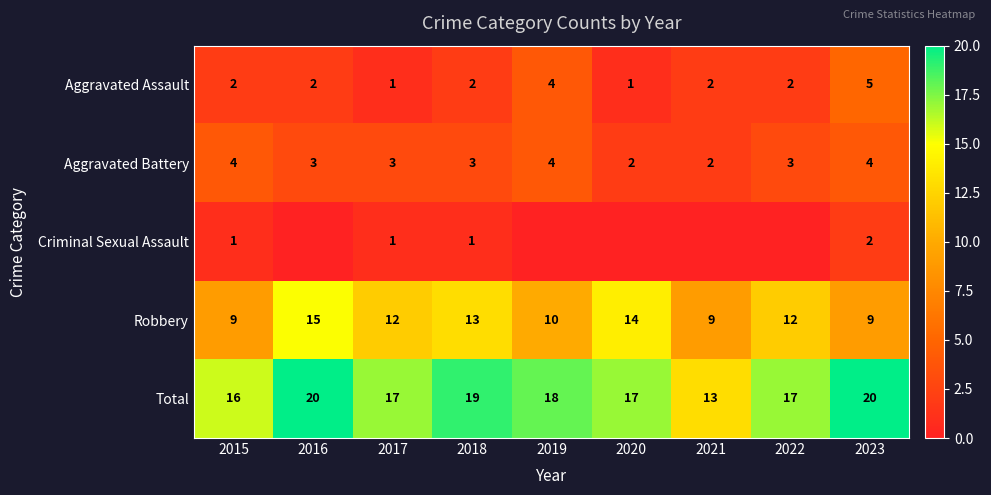

At which label is Robbery closest to 12?

2017